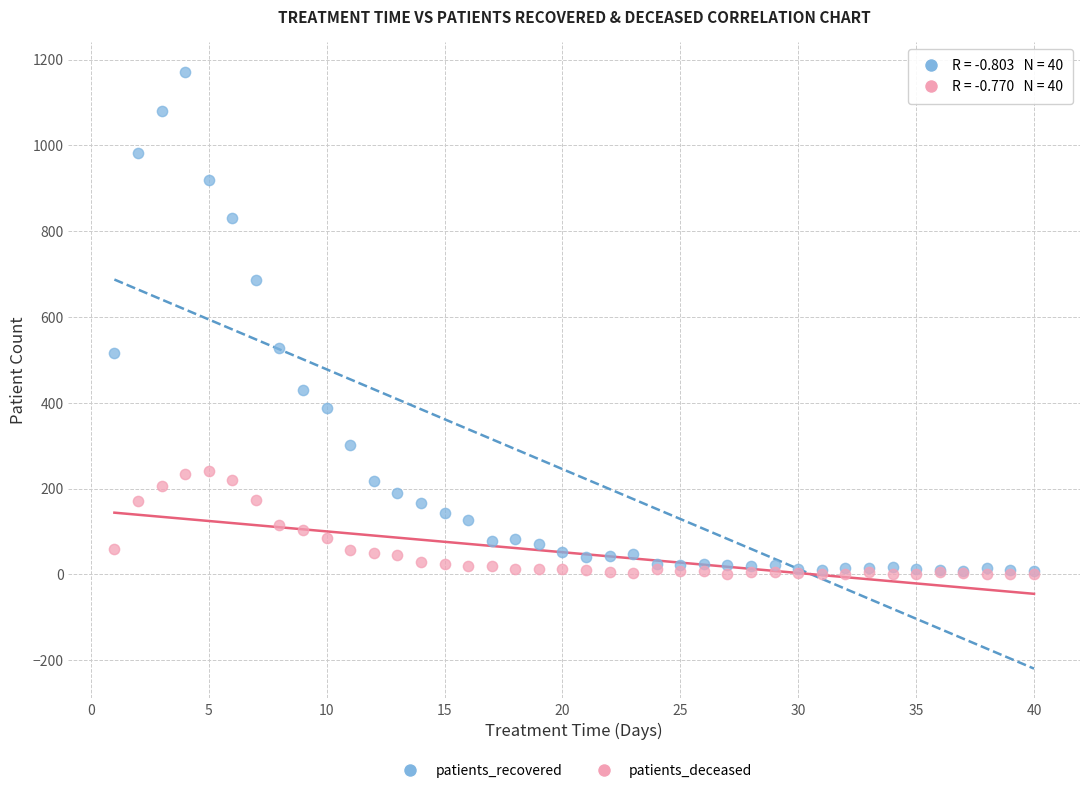

Which series has the largest Y range (max minus min)?

patients_recovered